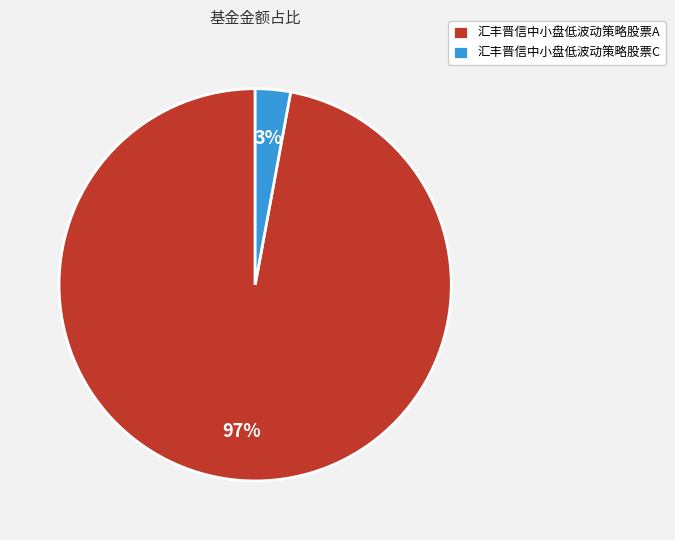

Between 汇丰晋信中小盘低波动策略股票A and 汇丰晋信中小盘低波动策略股票C, which is larger?

汇丰晋信中小盘低波动策略股票A